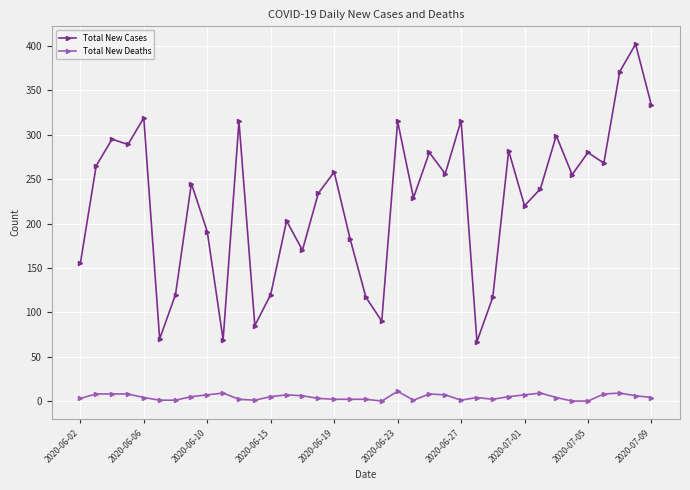

What is the average value of the Total New Deaths series?

5